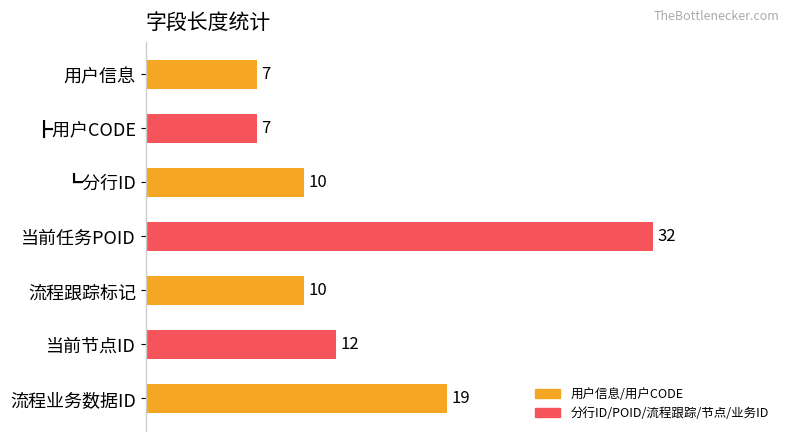

What is the label of the 7th bar from the bottom?

用户信息